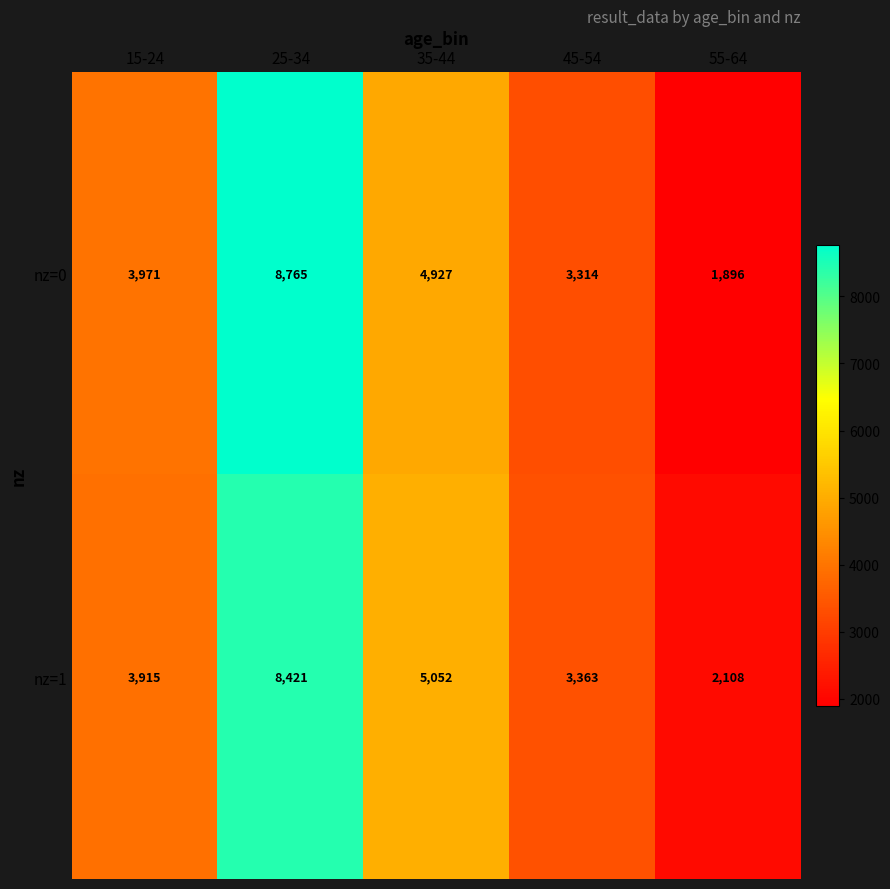

Which series has the largest total across all categories?

nz=0